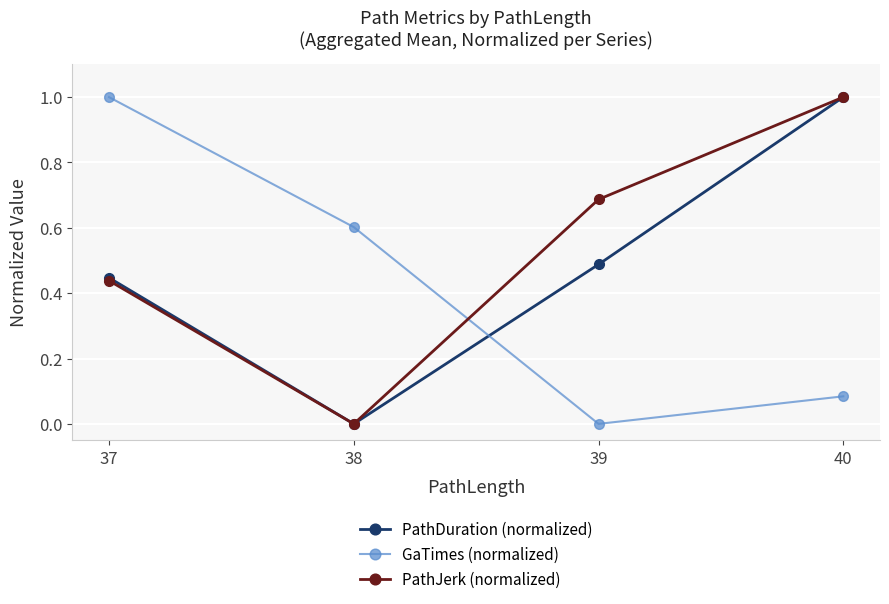

List the series in order of their overall mean, lowest first.

GaTimes (normalized), PathDuration (normalized), PathJerk (normalized)